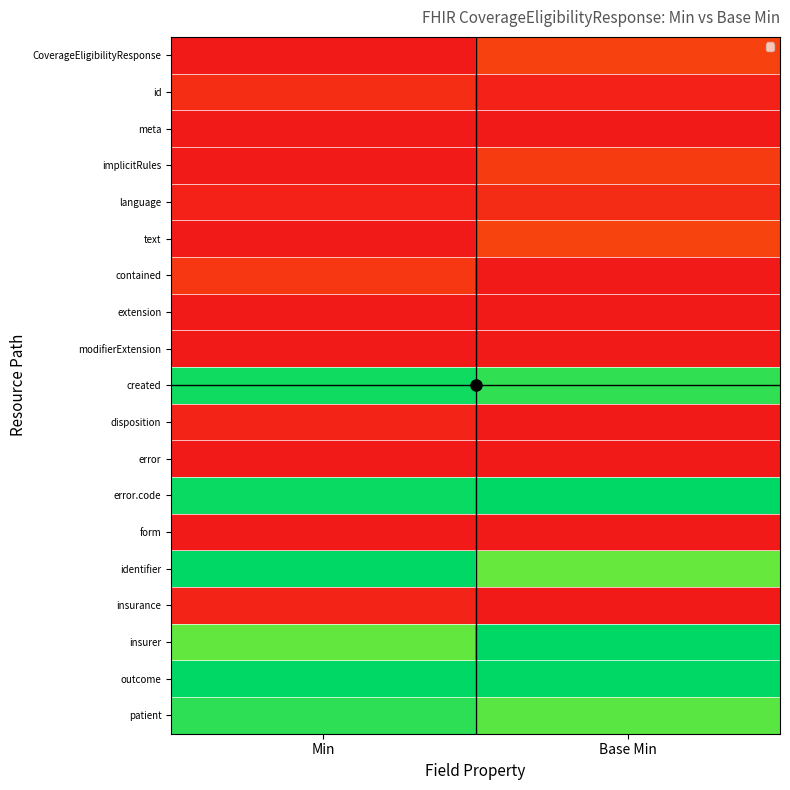

Reading left to right, list all the values displayed in this chart.

CoverageEligibilityResponse: Min=0.0	Base Min=0.1
id: Min=0.1	Base Min=0.0
meta: Min=0.0	Base Min=0.0
implicitRules: Min=0.0	Base Min=0.1
language: Min=0.0	Base Min=0.1
text: Min=0.0	Base Min=0.1
contained: Min=0.1	Base Min=0.0
extension: Min=0.0	Base Min=0.0
modifierExtension: Min=0.0	Base Min=0.0
created: Min=1.0	Base Min=0.9
disposition: Min=0.0	Base Min=0.0
error: Min=0.0	Base Min=0.0
error.code: Min=1.0	Base Min=1.0
form: Min=0.0	Base Min=0.0
identifier: Min=1.0	Base Min=0.9
insurance: Min=0.0	Base Min=0.0
insurer: Min=0.9	Base Min=1.0
outcome: Min=1.0	Base Min=1.0
patient: Min=0.9	Base Min=0.9